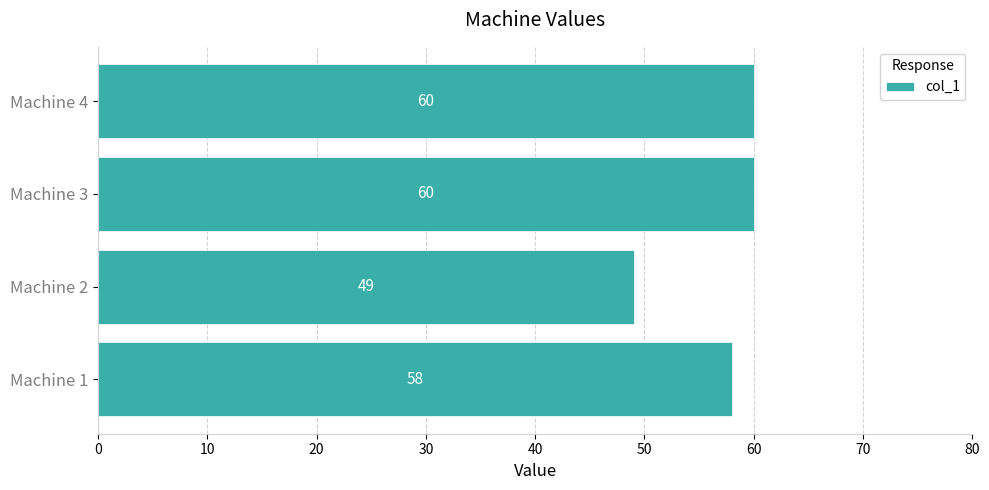

How many values are between 58 and 60?

3